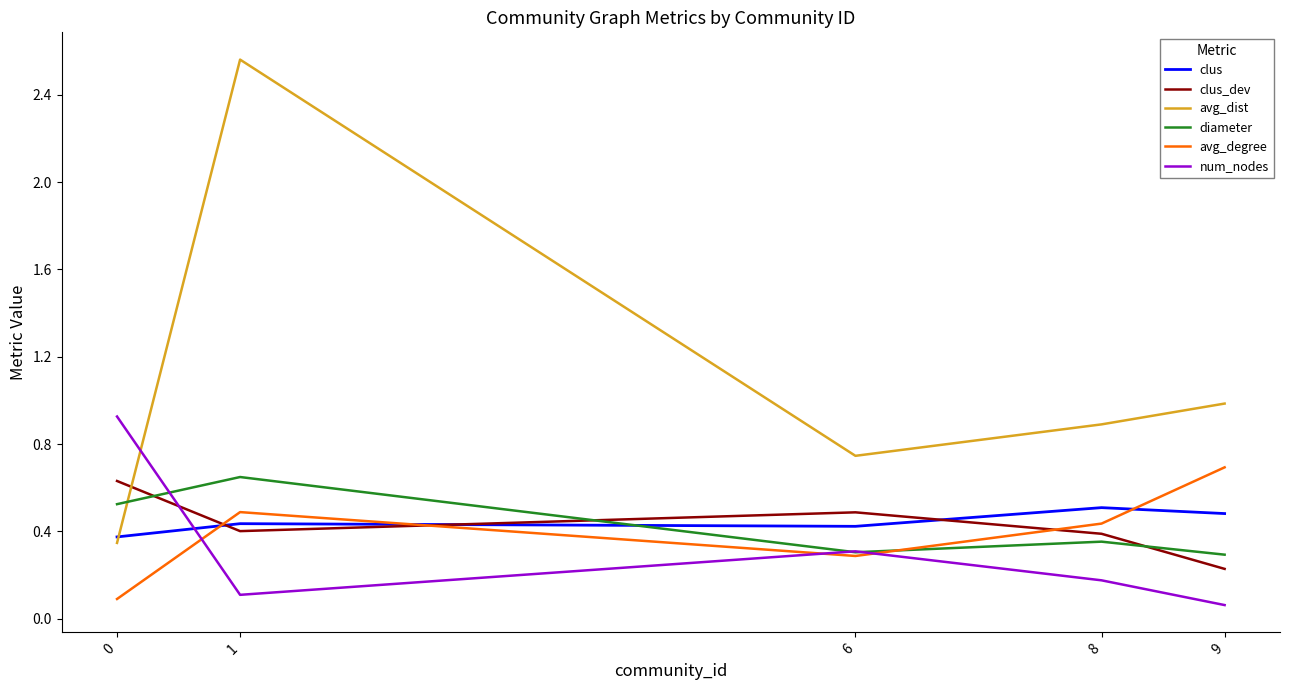

Read the clus_dev value at 6.

0.5